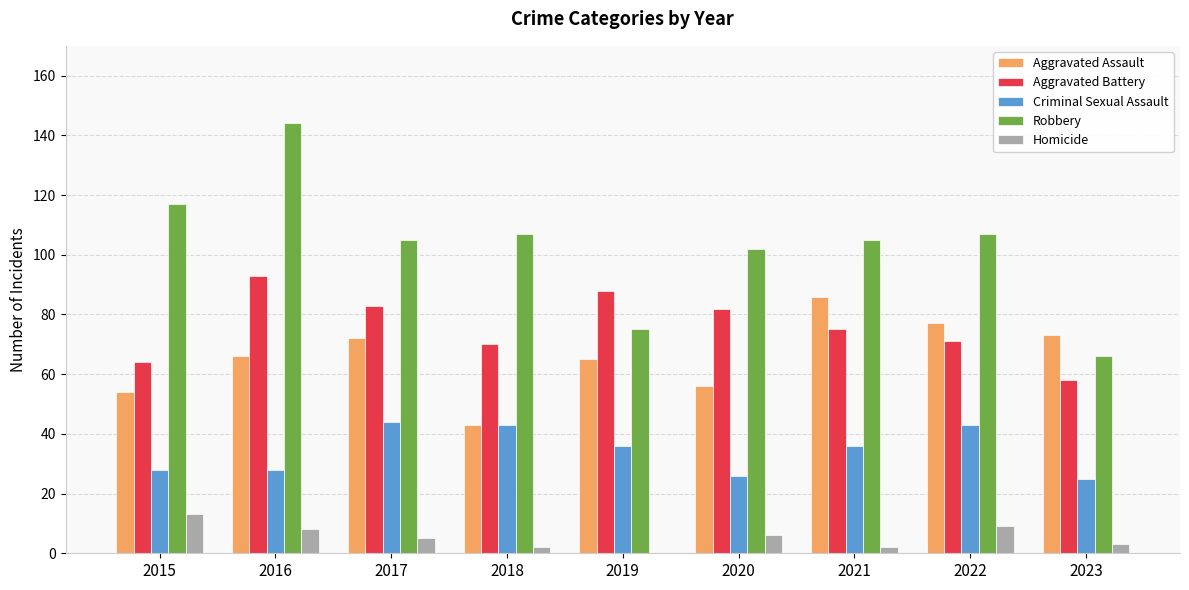

What is the sum of the Aggravated Assault values at 2019 and 2015?

119